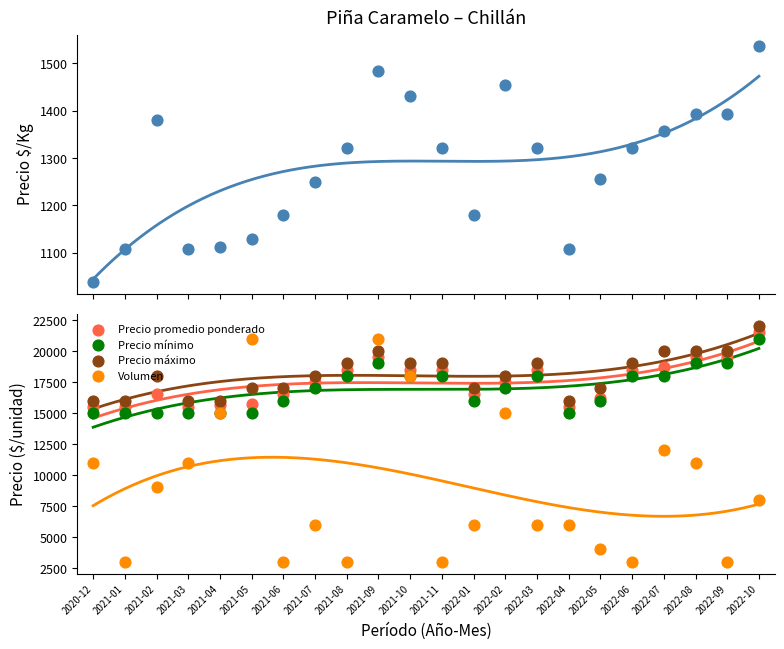

Which series reaches the minimum Y coordinate?

Precio $/Kg